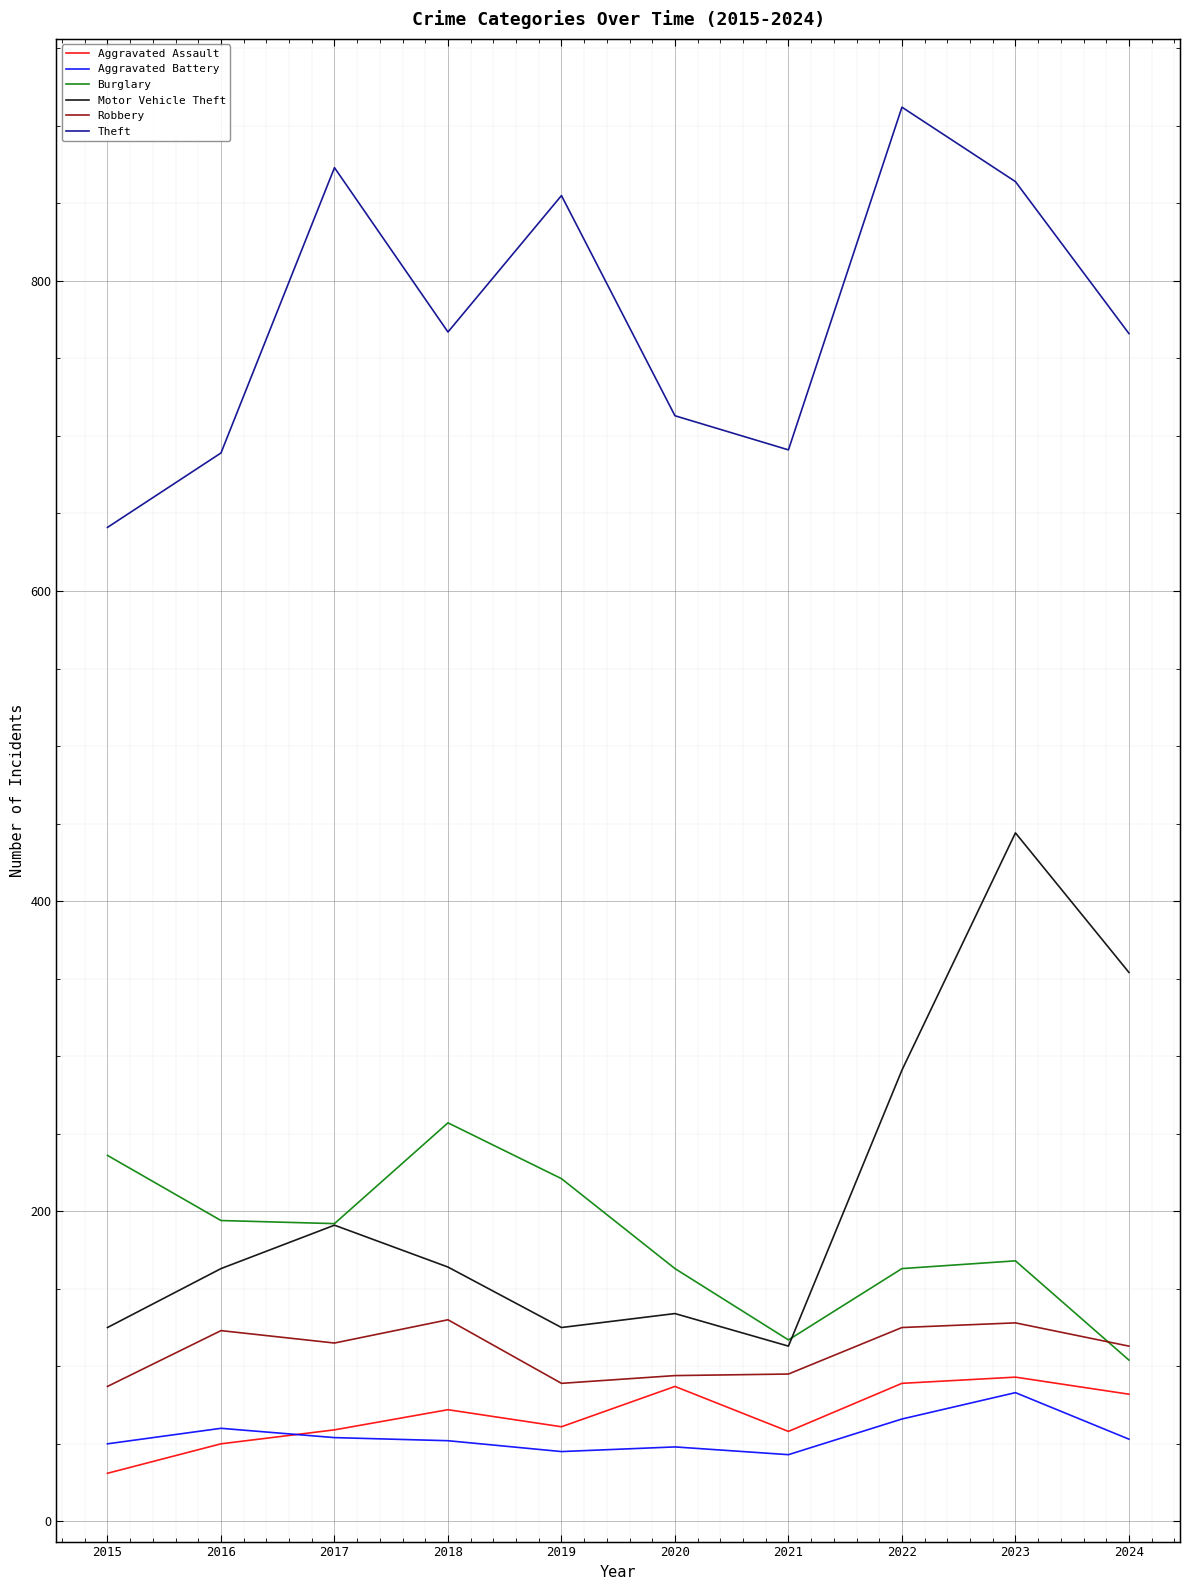

How many data points does each series have?

10